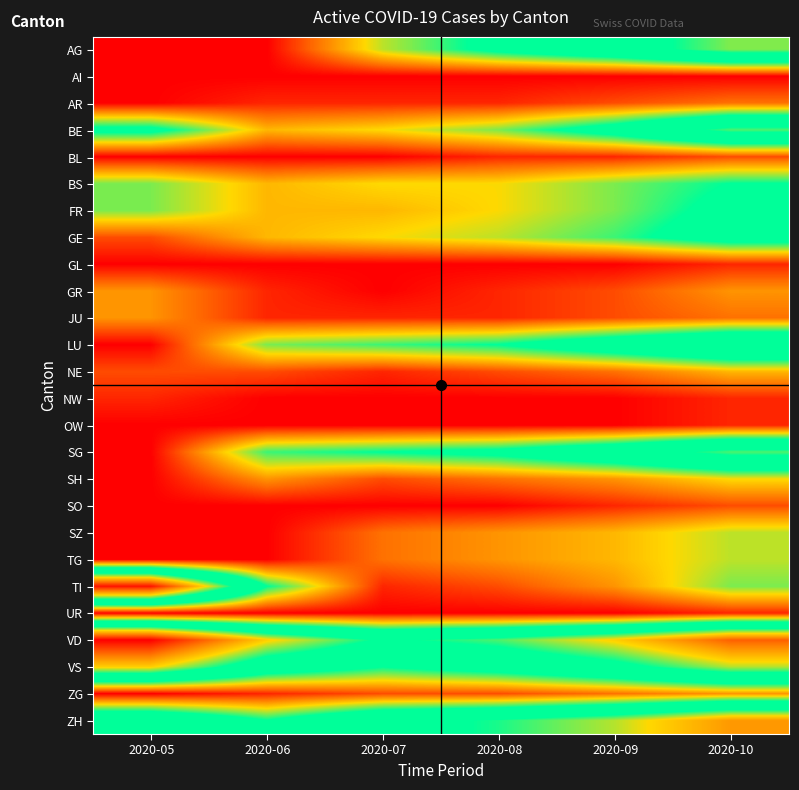

Between 2020-09 and 2020-08, which is larger?

2020-09